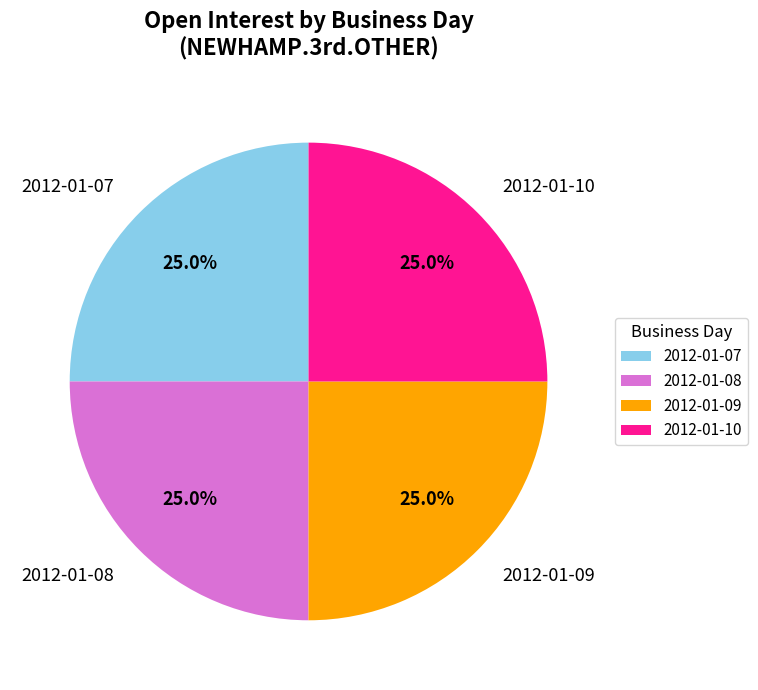

What percentage is NOT represented by 2012-01-07?

75.0%